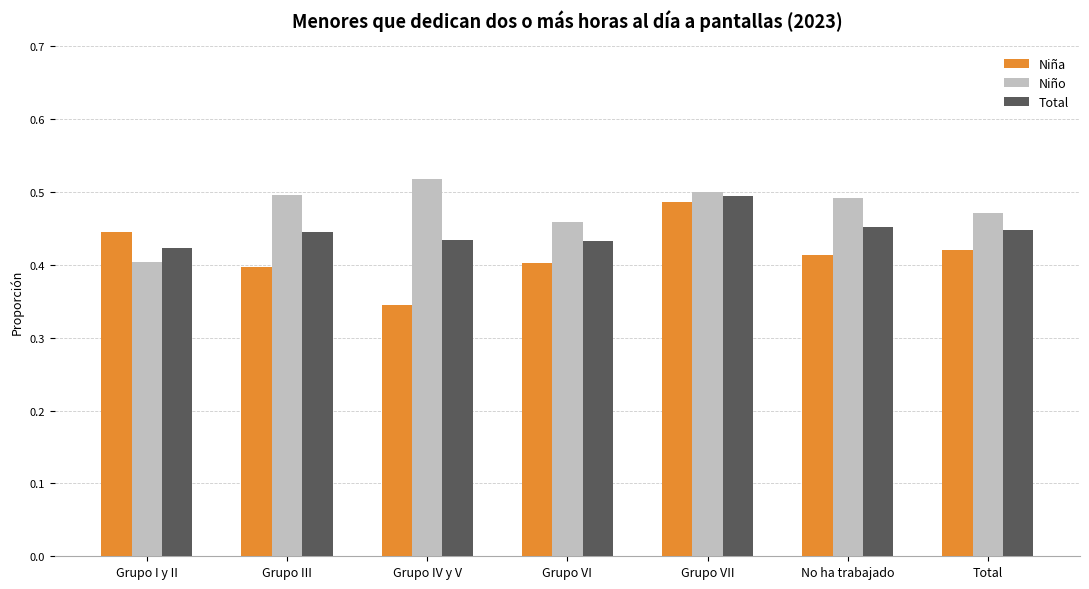

True or false: Niña has a value of 0.5 at Grupo VII.

True